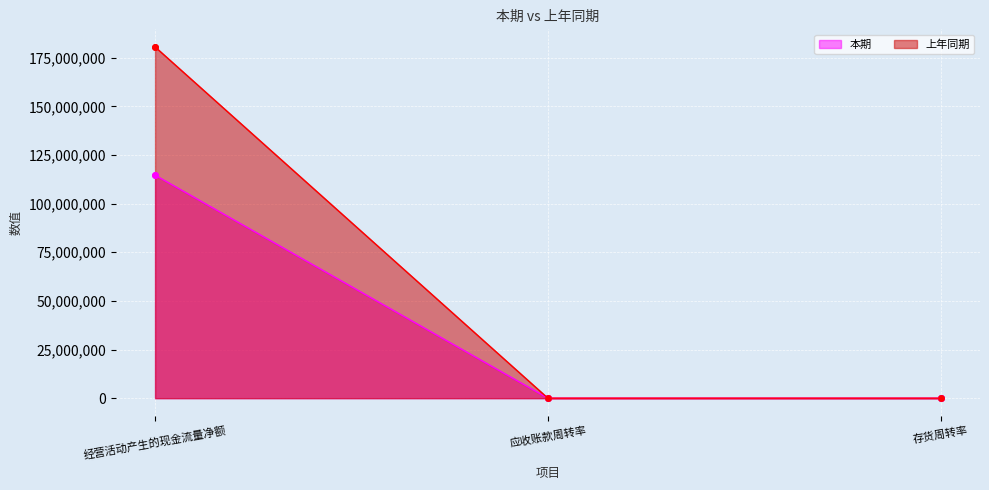

What are all the series names shown in the legend?

本期, 上年同期